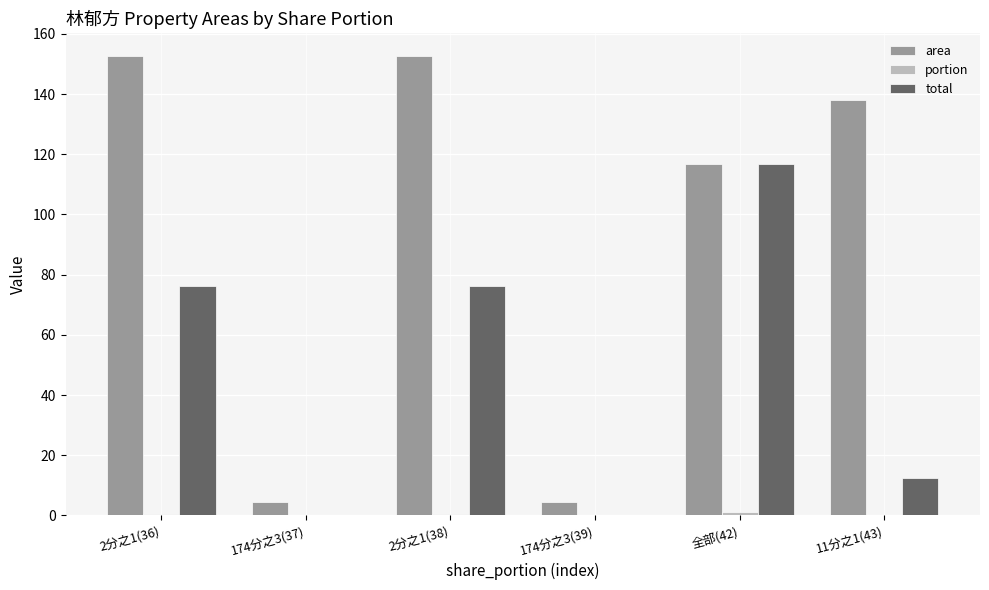

Is it true that area equals 225.0 at 2分之1(36)?

False